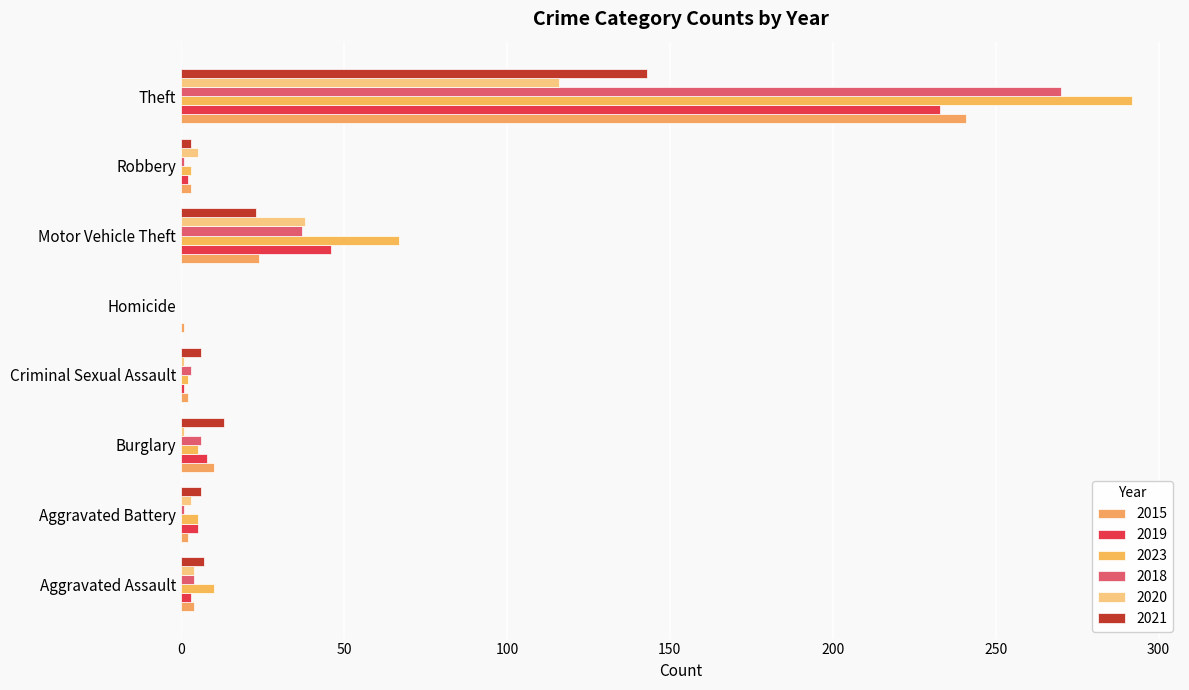

What are all the series names shown in the legend?

2015, 2019, 2023, 2018, 2020, 2021